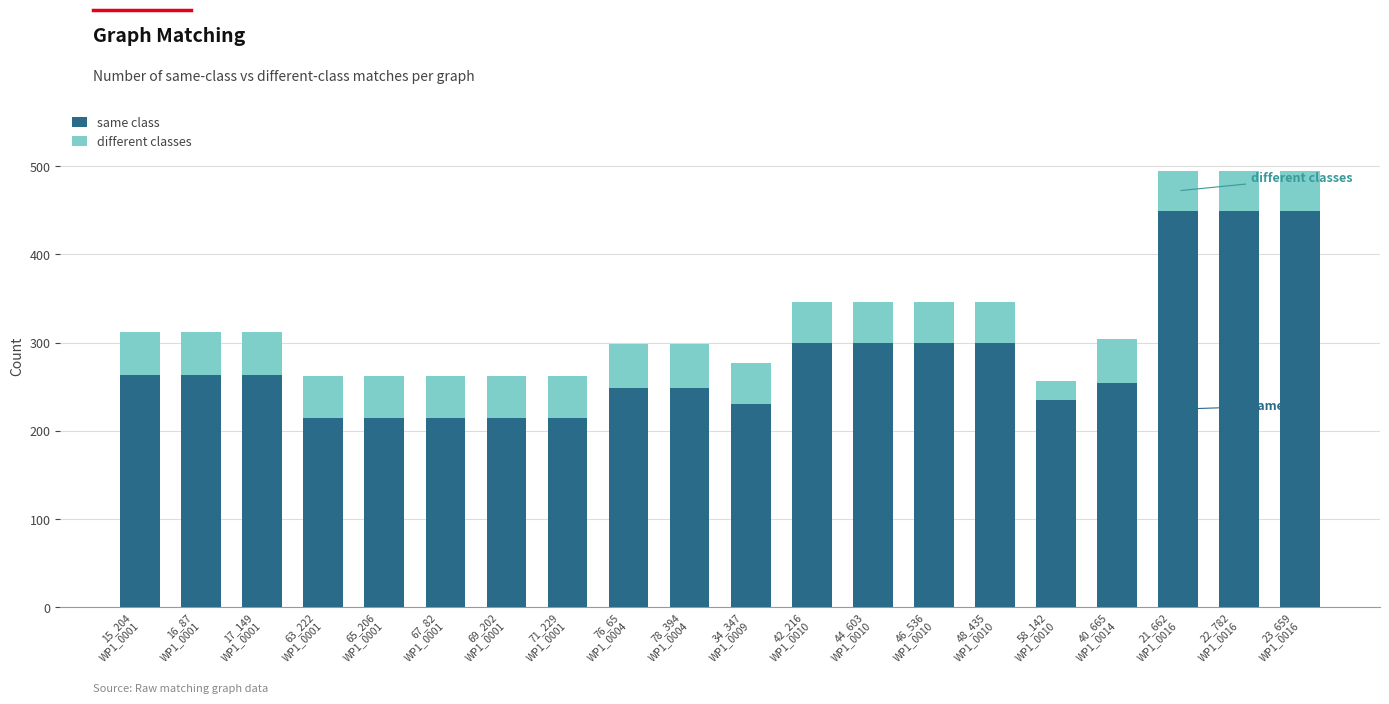

What is the difference between the maximum and second lowest values in the same class series?

234